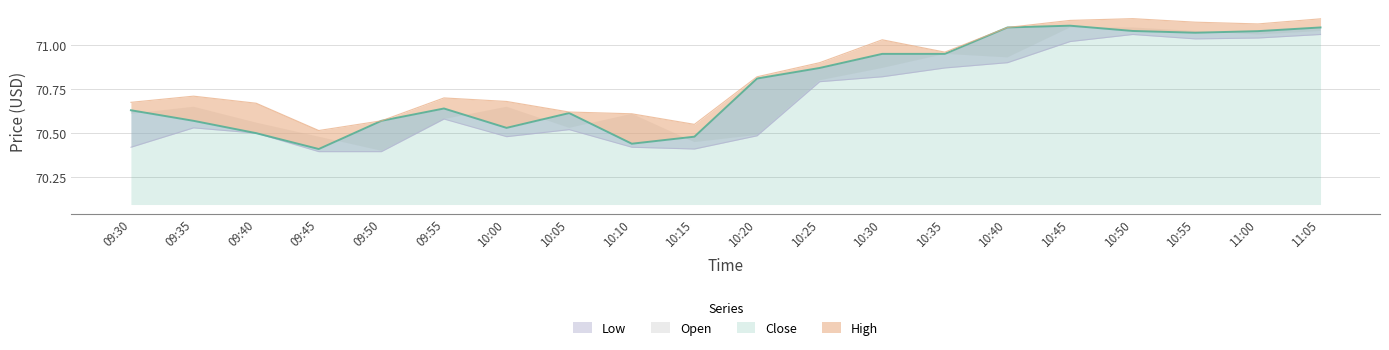

The Close series shows 48.5 at 10:55. True or false?

False